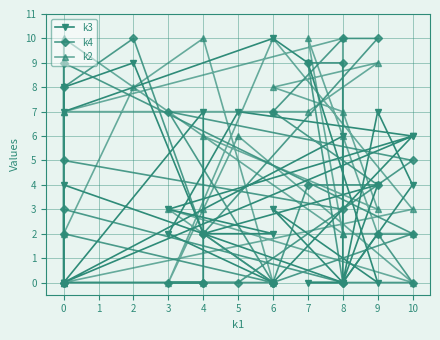

How many data points in k4 are above 2?

15